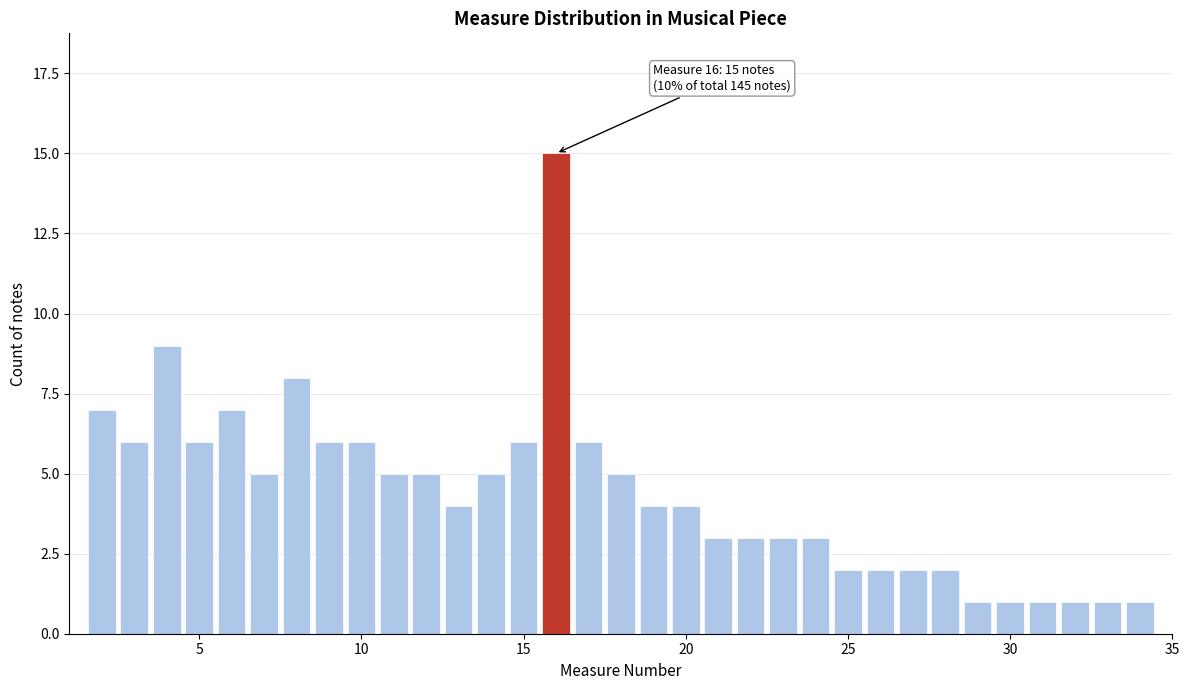

Around what value on the x-axis is the tallest bar? Give the approximate position of its centre, as read against the axis.

16.0